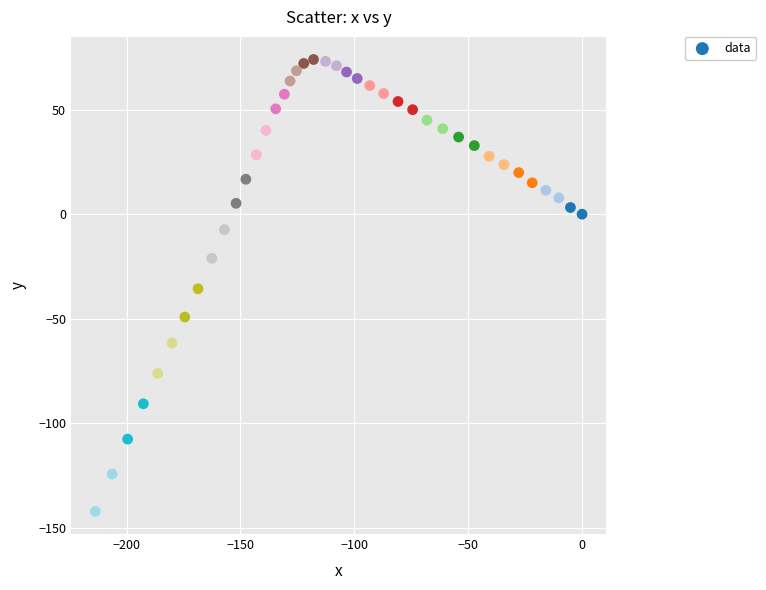

What is the range of Y values (max minus min)?

216.2